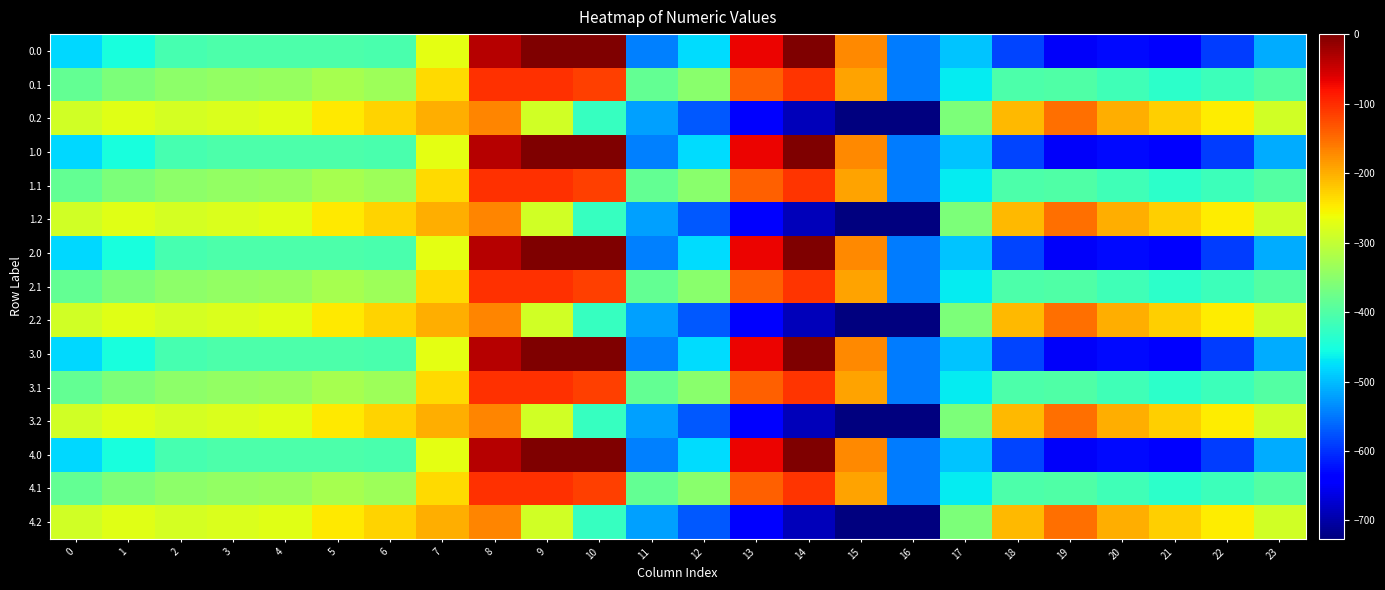

Reading left to right, what are all the values shown in this chart?

0.0: 0=-482.0	1=-449.5	2=-410.3	3=-404.4	4=-404.9	5=-403.8	6=-408.0	7=-270.7	8=-35.0	9=0.0	10=0.0	11=-544.3	12=-477.2	13=-70.2	14=-0.3	15=-172.8	16=-545.4	17=-494.8	18=-586.7	19=-649.2	20=-629.9	21=-638.4	22=-592.3	23=-511.3
0.1: 0=-384.6	1=-361.1	2=-347.9	3=-342.7	4=-339.6	5=-325.7	6=-332.2	7=-234.9	8=-102.3	9=-104.8	10=-114.0	11=-384.7	12=-350.8	13=-141.2	14=-105.5	15=-190.4	16=-547.3	17=-466.6	18=-405.4	19=-400.2	20=-414.5	21=-432.4	22=-419.9	23=-399.4
0.2: 0=-287.1	1=-272.7	2=-285.5	3=-281.0	4=-274.4	5=-245.0	6=-228.8	7=-199.0	8=-169.5	9=-288.5	10=-423.5	11=-520.6	12=-571.2	13=-640.4	14=-687.4	15=-725.8	16=-726.6	17=-362.4	18=-210.0	19=-151.0	20=-199.2	21=-226.4	22=-247.4	23=-287.5
1.0: 0=-482.0	1=-449.5	2=-410.3	3=-404.4	4=-404.9	5=-403.8	6=-408.0	7=-270.7	8=-35.0	9=0.0	10=0.0	11=-544.3	12=-477.2	13=-70.2	14=-0.3	15=-172.8	16=-545.4	17=-494.8	18=-586.7	19=-649.2	20=-629.9	21=-638.4	22=-592.3	23=-511.3
1.1: 0=-384.6	1=-361.1	2=-347.9	3=-342.7	4=-339.6	5=-325.7	6=-332.2	7=-234.9	8=-102.3	9=-104.8	10=-114.0	11=-384.7	12=-350.8	13=-141.2	14=-105.5	15=-190.4	16=-547.3	17=-466.6	18=-405.4	19=-400.2	20=-414.5	21=-432.4	22=-419.9	23=-399.4
1.2: 0=-287.1	1=-272.7	2=-285.5	3=-281.0	4=-274.4	5=-245.0	6=-228.8	7=-199.0	8=-169.5	9=-288.5	10=-423.5	11=-520.6	12=-571.2	13=-640.4	14=-687.4	15=-725.8	16=-726.6	17=-362.4	18=-210.0	19=-151.0	20=-199.2	21=-226.4	22=-247.4	23=-287.5
2.0: 0=-482.0	1=-449.5	2=-410.3	3=-404.4	4=-404.9	5=-403.8	6=-408.0	7=-270.7	8=-35.0	9=0.0	10=0.0	11=-544.3	12=-477.2	13=-70.2	14=-0.3	15=-172.8	16=-545.4	17=-494.8	18=-586.7	19=-649.2	20=-629.9	21=-638.4	22=-592.3	23=-511.3
2.1: 0=-384.6	1=-361.1	2=-347.9	3=-342.7	4=-339.6	5=-325.7	6=-332.2	7=-234.9	8=-102.3	9=-104.8	10=-114.0	11=-384.7	12=-350.8	13=-141.2	14=-105.5	15=-190.4	16=-547.3	17=-466.6	18=-405.4	19=-400.2	20=-414.5	21=-432.4	22=-419.9	23=-399.4
2.2: 0=-287.1	1=-272.7	2=-285.5	3=-281.0	4=-274.4	5=-245.0	6=-228.8	7=-199.0	8=-169.5	9=-288.5	10=-423.5	11=-520.6	12=-571.2	13=-640.4	14=-687.4	15=-725.8	16=-726.6	17=-362.4	18=-210.0	19=-151.0	20=-199.2	21=-226.4	22=-247.4	23=-287.5
3.0: 0=-482.0	1=-449.5	2=-410.3	3=-404.4	4=-404.9	5=-403.8	6=-408.0	7=-270.7	8=-35.0	9=0.0	10=0.0	11=-544.3	12=-477.2	13=-70.2	14=-0.3	15=-172.8	16=-545.4	17=-494.8	18=-586.7	19=-649.2	20=-629.9	21=-638.4	22=-592.3	23=-511.3
3.1: 0=-384.6	1=-361.1	2=-347.9	3=-342.7	4=-339.6	5=-325.7	6=-332.2	7=-234.9	8=-102.3	9=-104.8	10=-114.0	11=-384.7	12=-350.8	13=-141.2	14=-105.5	15=-190.4	16=-547.3	17=-466.6	18=-405.4	19=-400.2	20=-414.5	21=-432.4	22=-419.9	23=-399.4
3.2: 0=-287.1	1=-272.7	2=-285.5	3=-281.0	4=-274.4	5=-245.0	6=-228.8	7=-199.0	8=-169.5	9=-288.5	10=-423.5	11=-520.6	12=-571.2	13=-640.4	14=-687.4	15=-725.8	16=-726.6	17=-362.4	18=-210.0	19=-151.0	20=-199.2	21=-226.4	22=-247.4	23=-287.5
4.0: 0=-482.0	1=-449.5	2=-410.3	3=-404.4	4=-404.9	5=-403.8	6=-408.0	7=-270.7	8=-35.0	9=0.0	10=0.0	11=-544.3	12=-477.2	13=-70.2	14=-0.3	15=-172.8	16=-545.4	17=-494.8	18=-586.7	19=-649.2	20=-629.9	21=-638.4	22=-592.3	23=-511.3
4.1: 0=-384.6	1=-361.1	2=-347.9	3=-342.7	4=-339.6	5=-325.7	6=-332.2	7=-234.9	8=-102.3	9=-104.8	10=-114.0	11=-384.7	12=-350.8	13=-141.2	14=-105.5	15=-190.4	16=-547.3	17=-466.6	18=-405.4	19=-400.2	20=-414.5	21=-432.4	22=-419.9	23=-399.4
4.2: 0=-287.1	1=-272.7	2=-285.5	3=-281.0	4=-274.4	5=-245.0	6=-228.8	7=-199.0	8=-169.5	9=-288.5	10=-423.5	11=-520.6	12=-571.2	13=-640.4	14=-687.4	15=-725.8	16=-726.6	17=-362.4	18=-210.0	19=-151.0	20=-199.2	21=-226.4	22=-247.4	23=-287.5